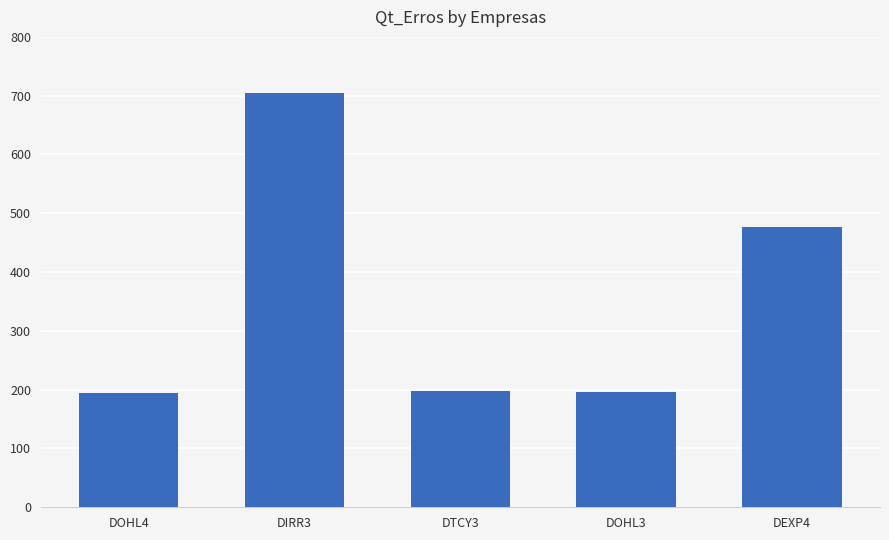

The value at DEXP4 is 274. True or false?

False